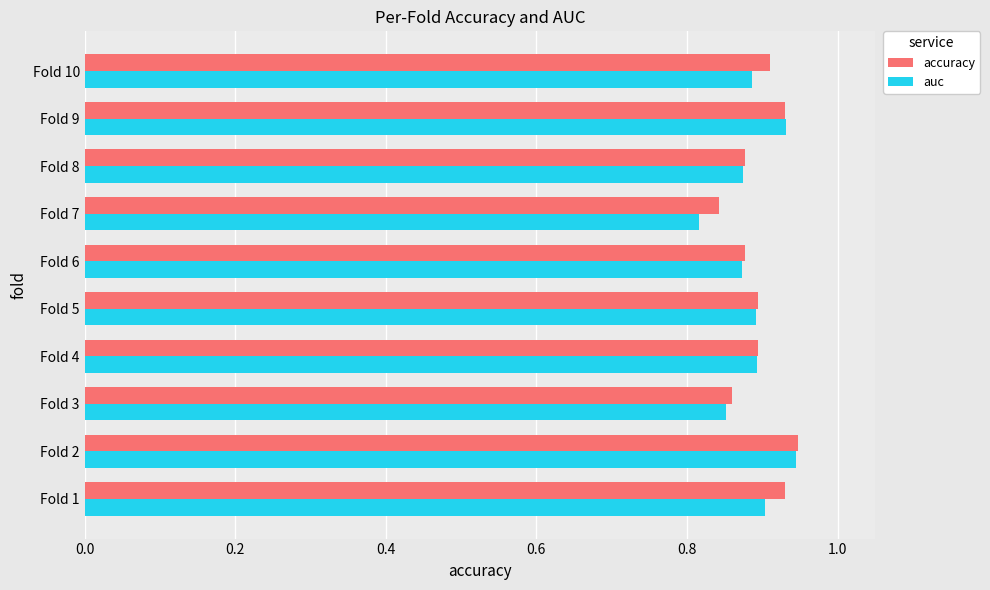

What is the sum of the auc values at Fold 9 and Fold 5?

1.8